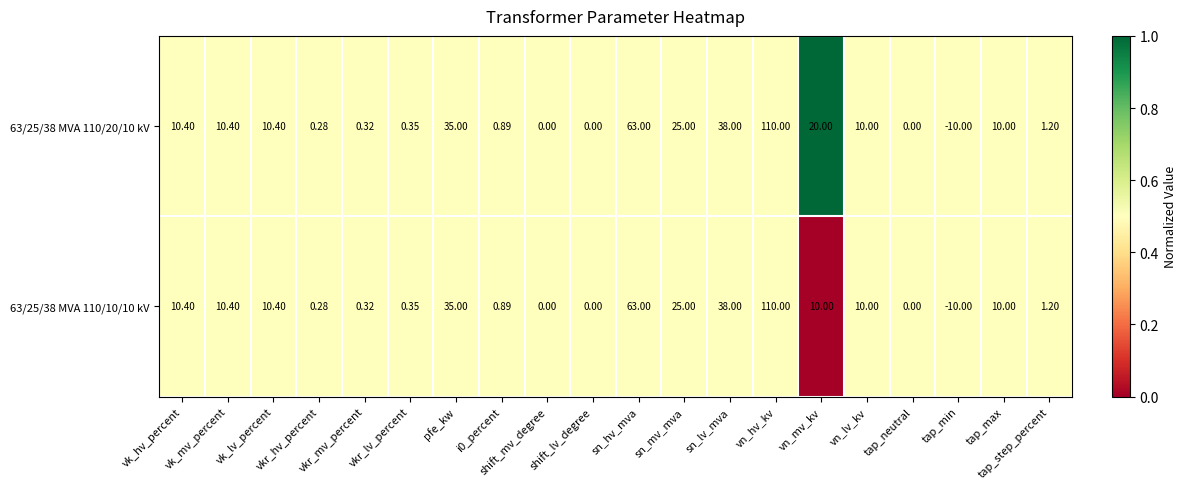

How many negative values does the 63/25/38 MVA 110/10/10 kV series have?

1